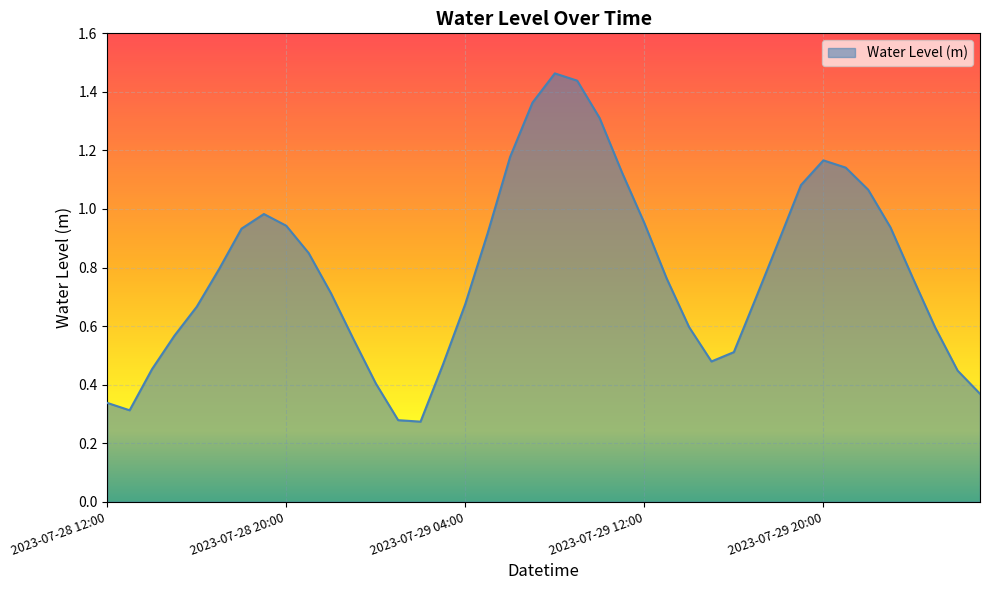

Does the chart have visible grid lines?

Yes